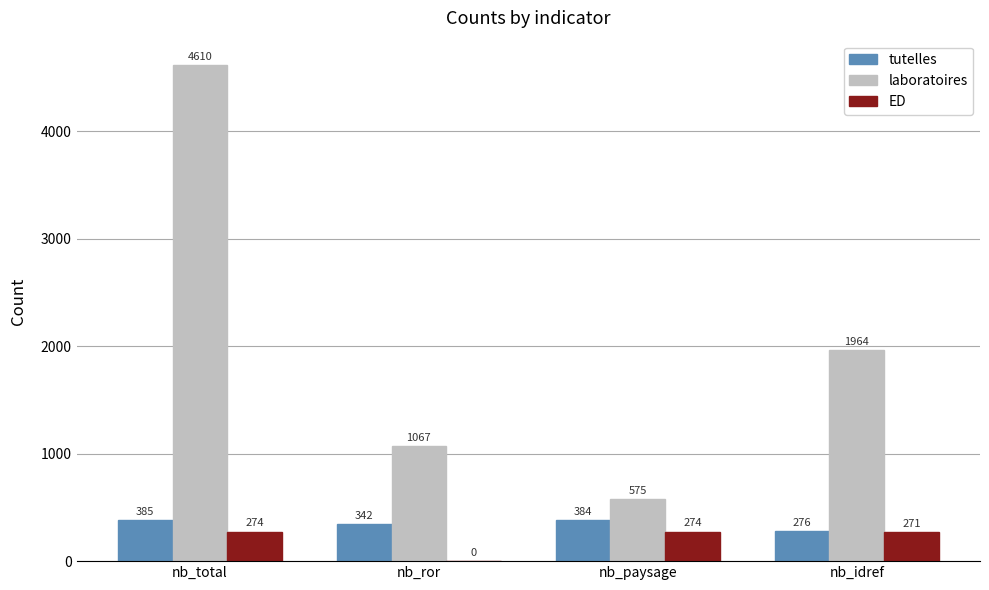

What is the total value across all series at nb_idref?

2511